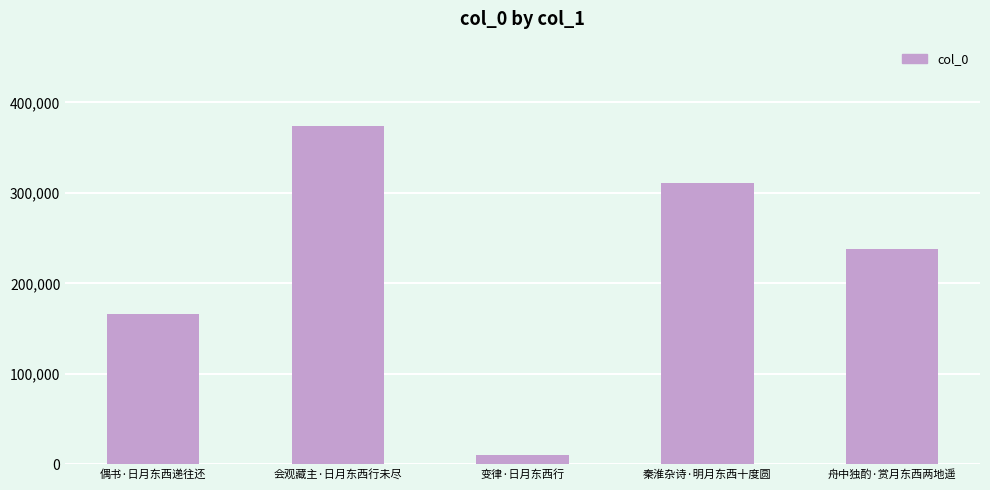

What is the difference between the maximum and minimum values?

363671